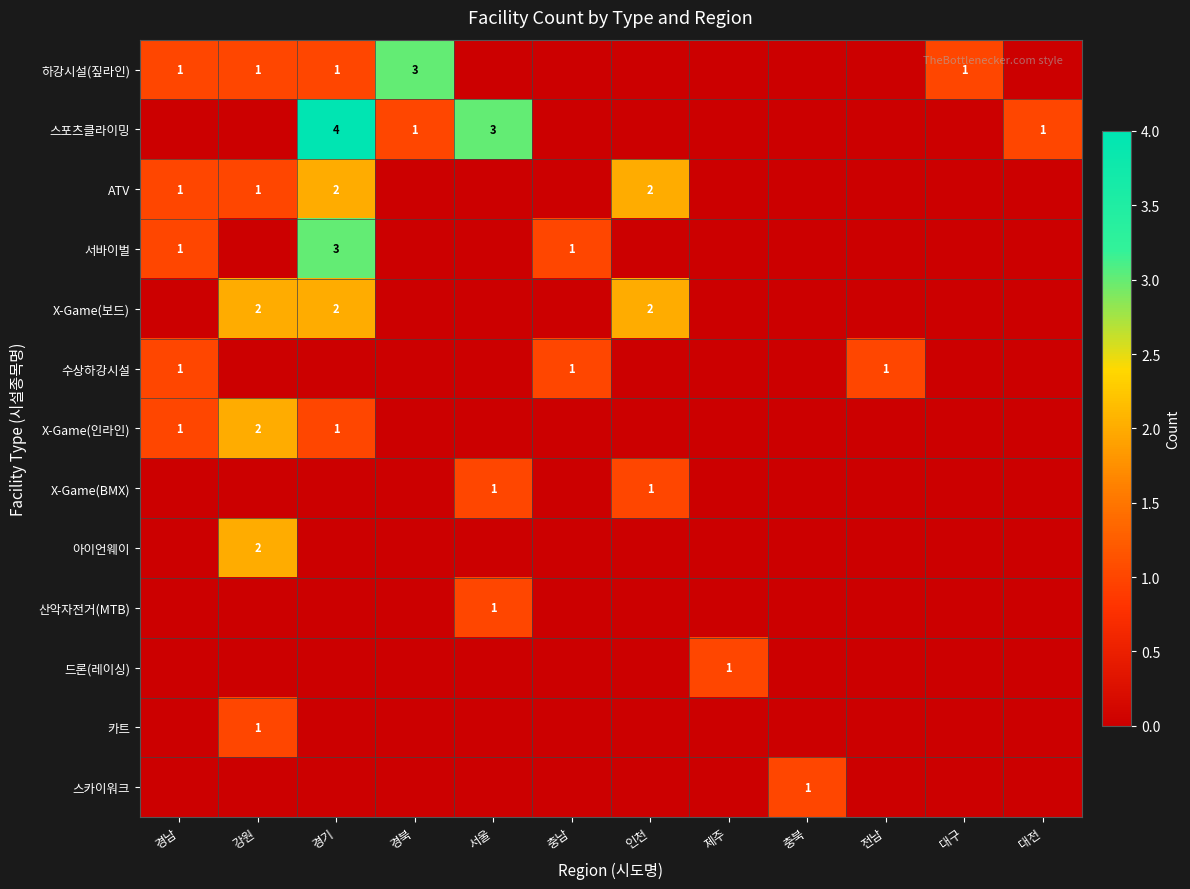

At how many categories does at least one series exceed 2?

3